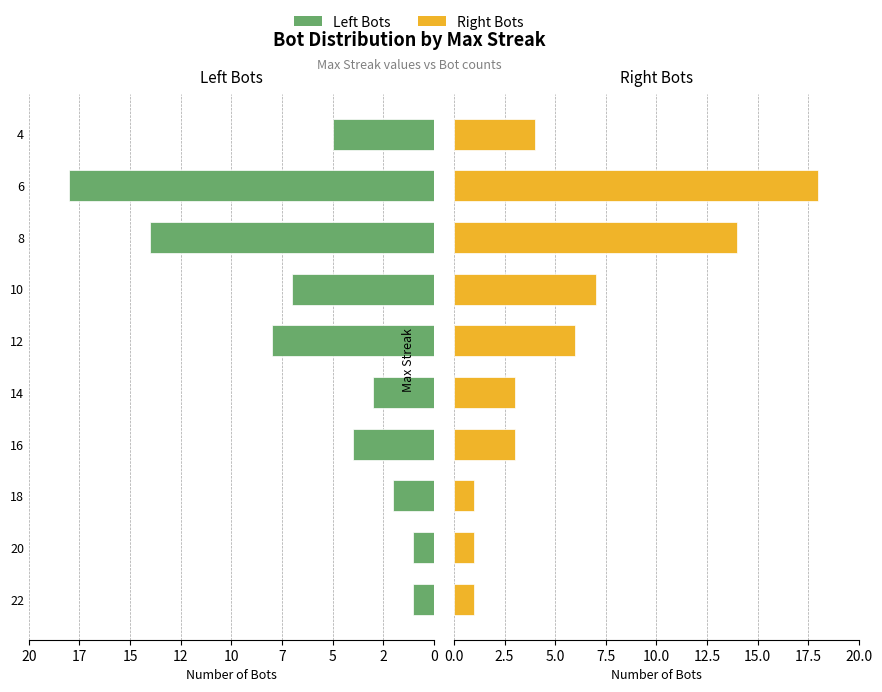

What is the difference between the maximum and minimum values in the Left Bots series?

17